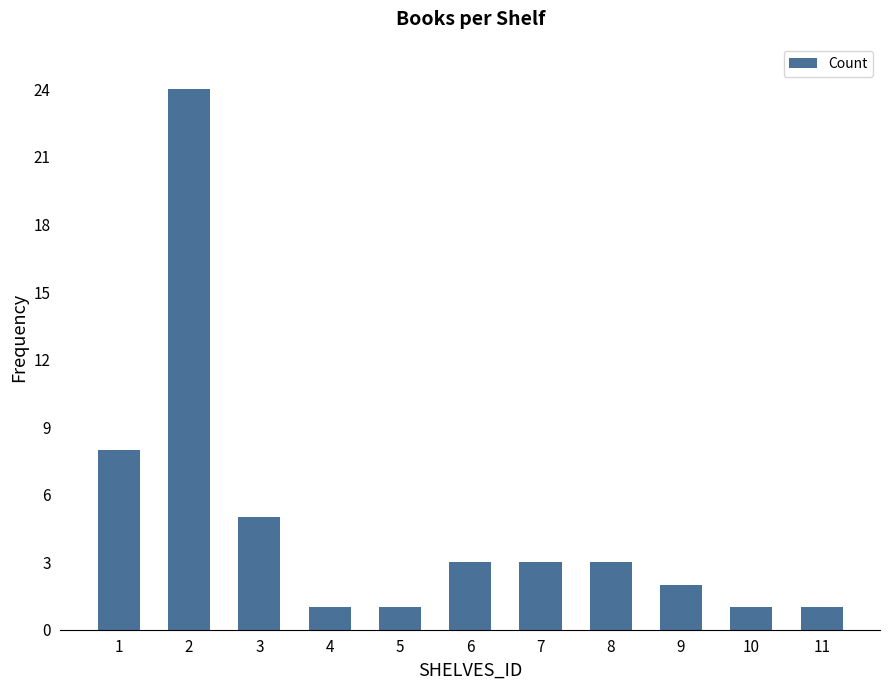

What is the difference between the maximum and minimum values?

23